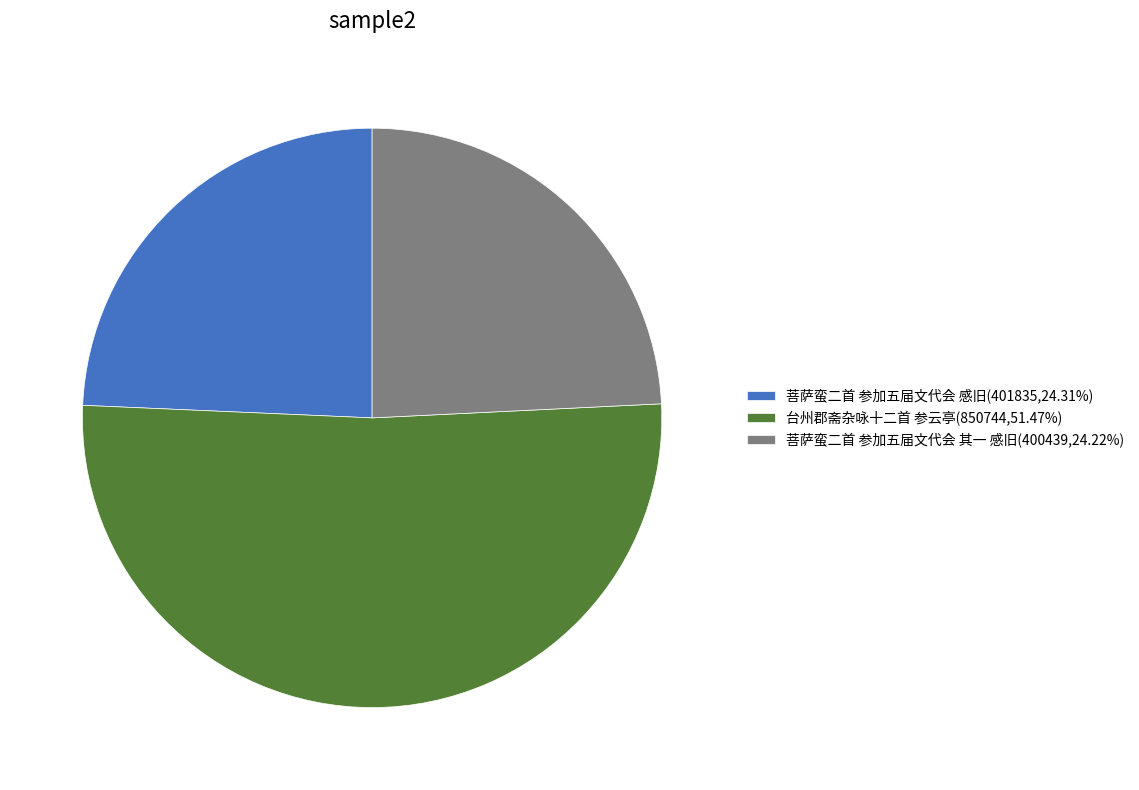

Does 台州郡斋杂咏十二首 参云亭 represent more than half of the total?

Yes